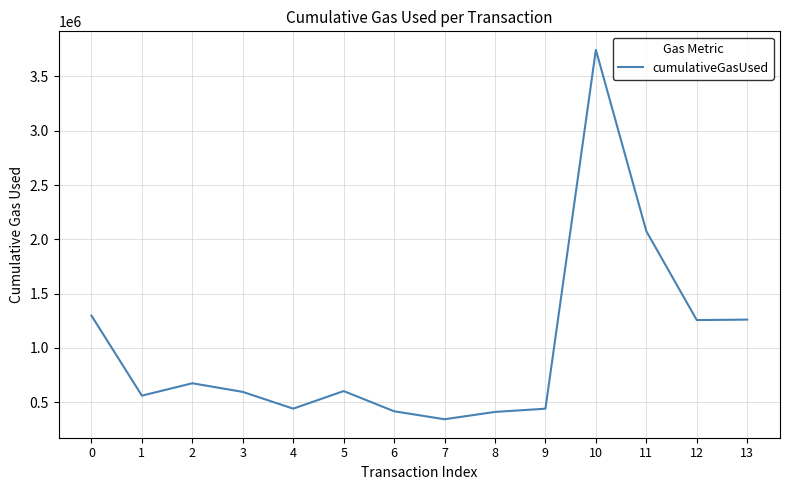

Approximately how many times larger is the value at 13 compared to 0?

1.0